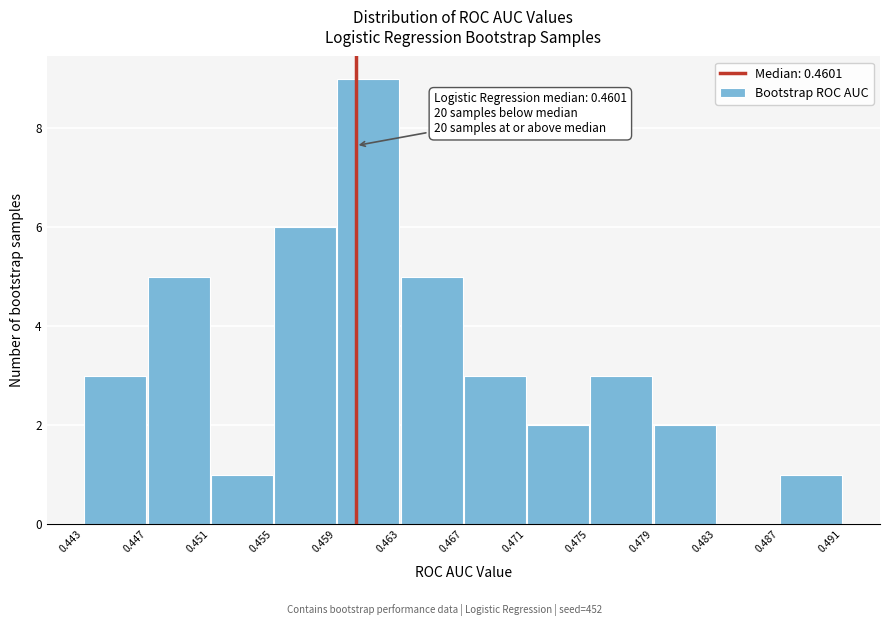

Over which range of the x-axis is the bar tallest?

0.459 to 0.463